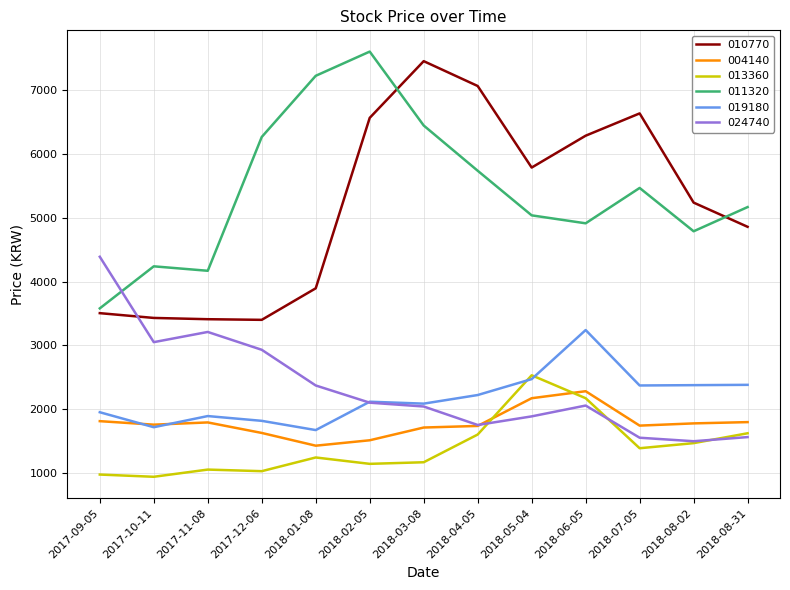

Is it true that 004140 equals 1026 at 2018-02-05?

False